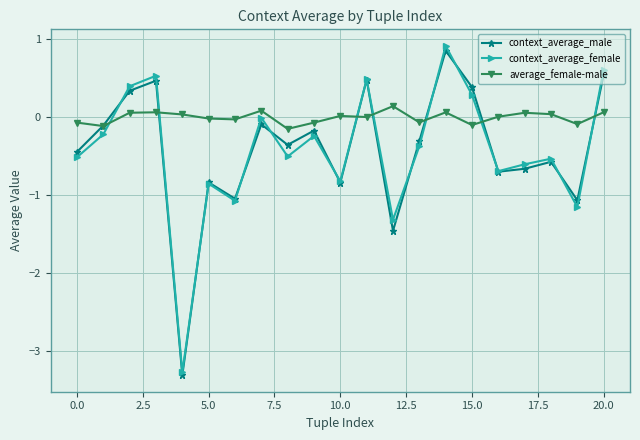

Which series ends up on top after the final intersection of average_female-male and context_average_male?

context_average_male